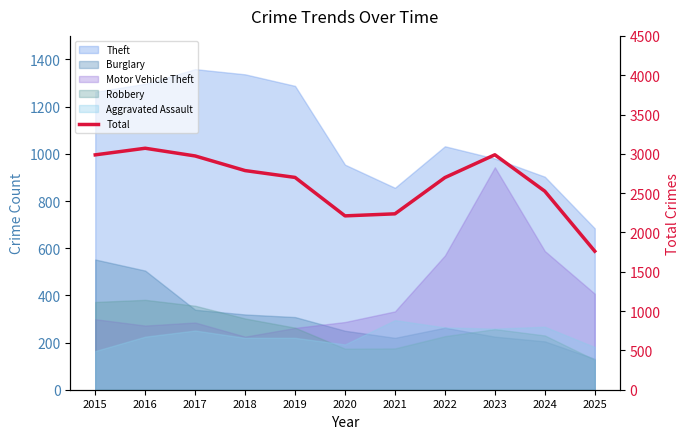

Reading right to left, what are all the values shown in this chart?

2025=1762	2024=2525	2023=2988	2022=2698	2021=2237	2020=2211	2019=2700	2018=2787	2017=2973	2016=3071	2015=2987